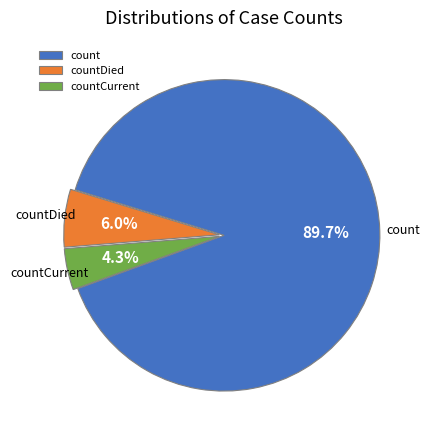

Does countCurrent represent more than half of the total?

No